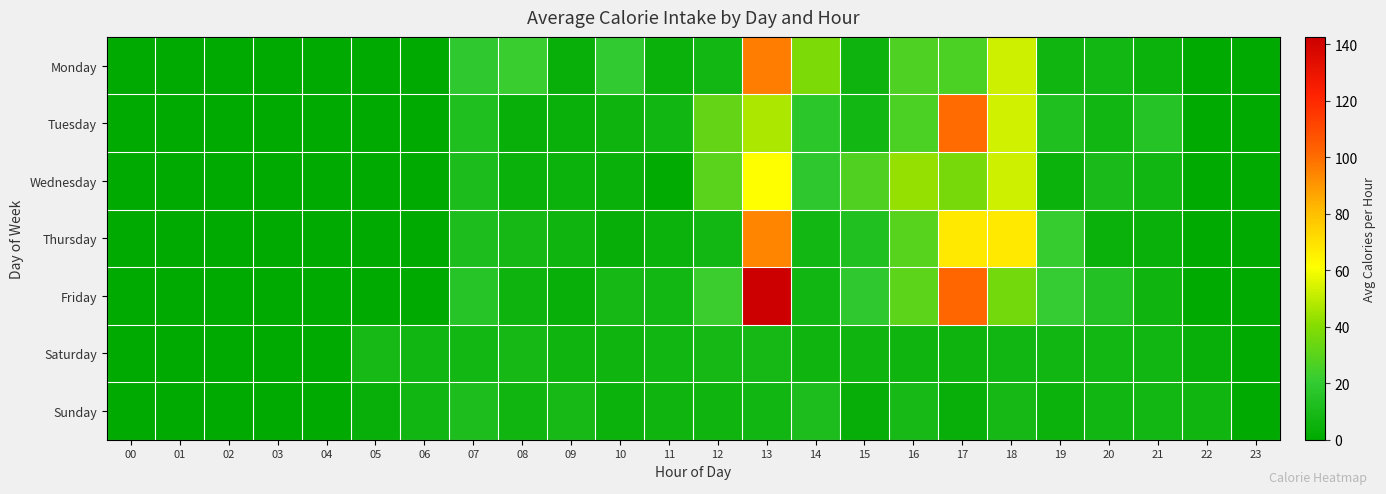

At which category does the chart reach its peak across all series?

13